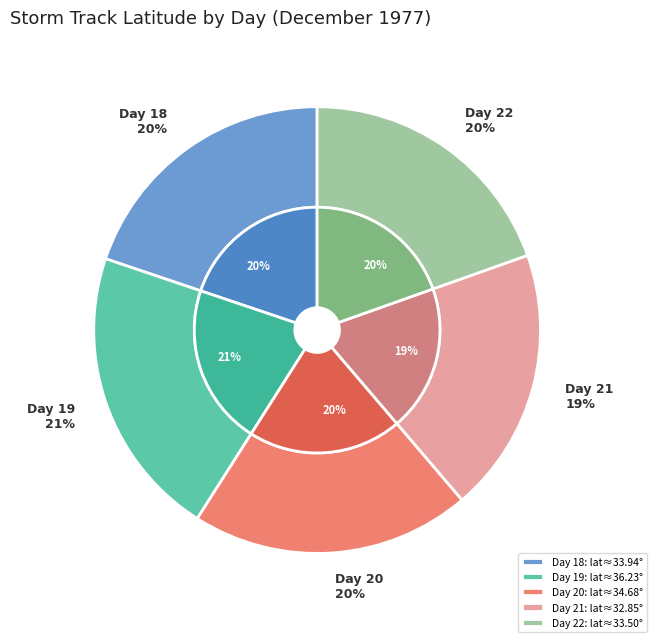

To the nearest percent, what is the combined percentage of 19 and 20?

41%